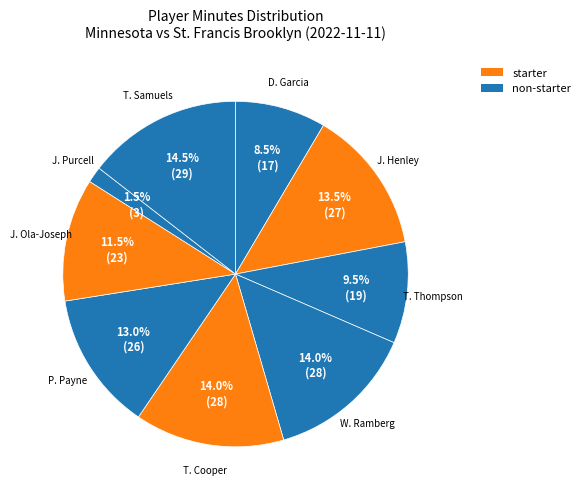

Count the number of slices in the pie.

9